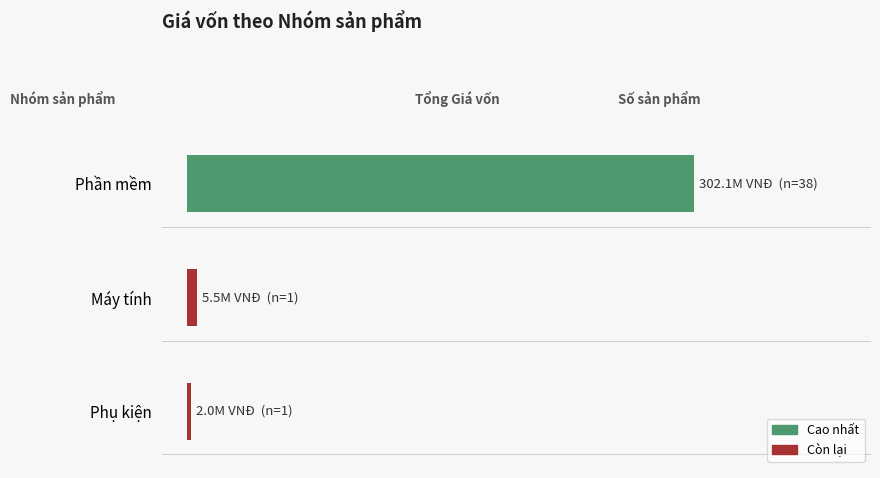

What is the sum of all values?

309710000